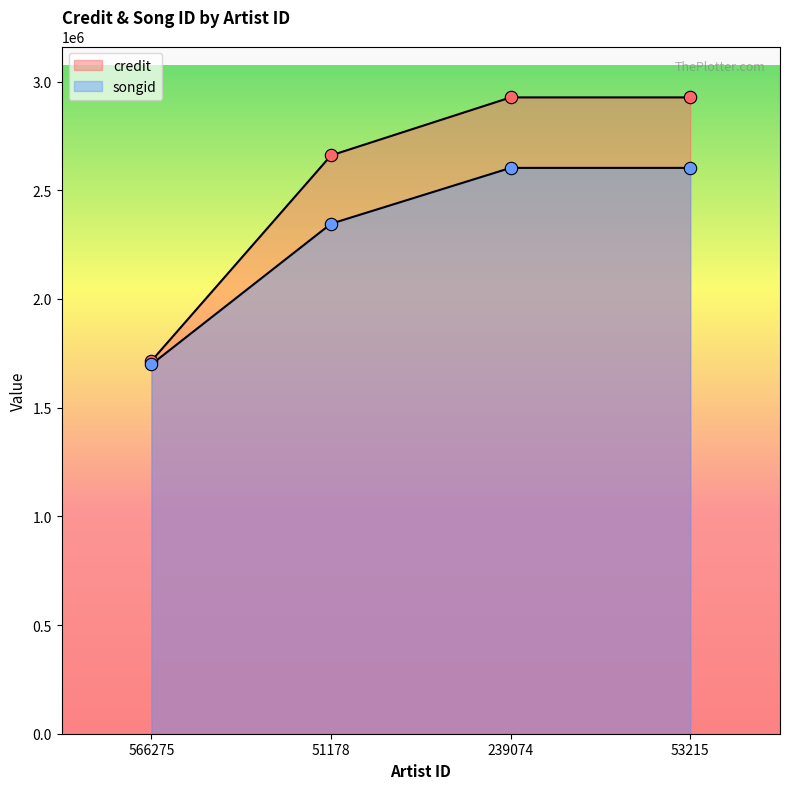

What is the total value across all series at 51178?

5006325